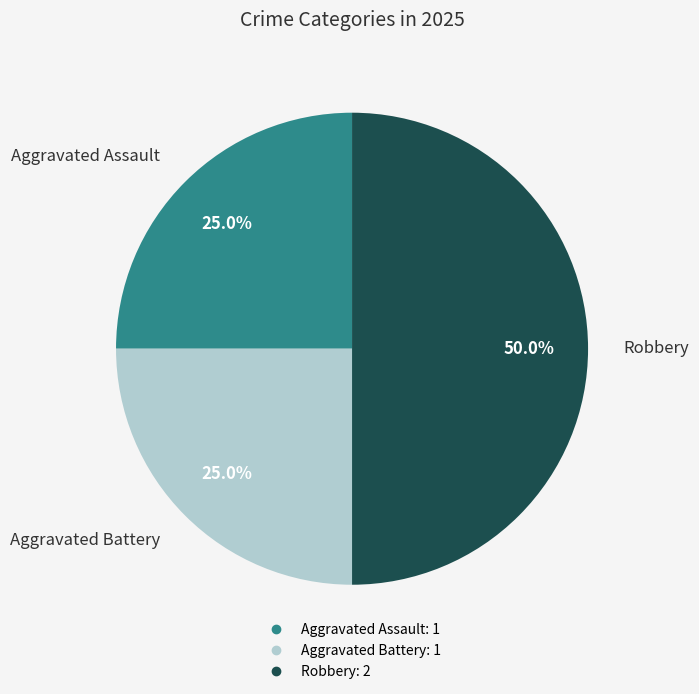

What percentage is the Aggravated Assault slice, to the nearest percent?

25%